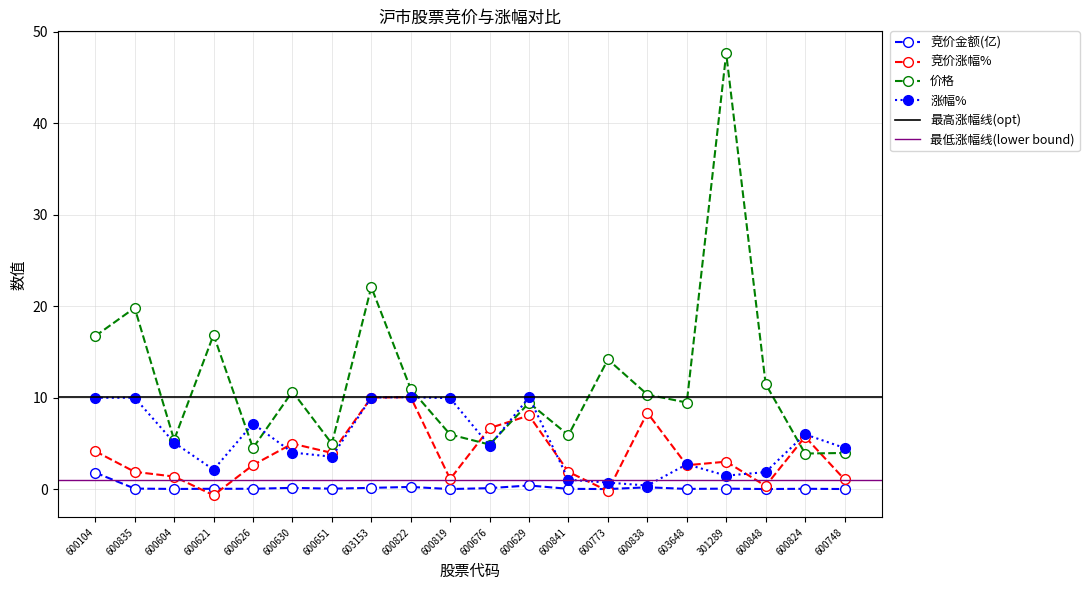

What is the total value across all series at 600838?

19.3